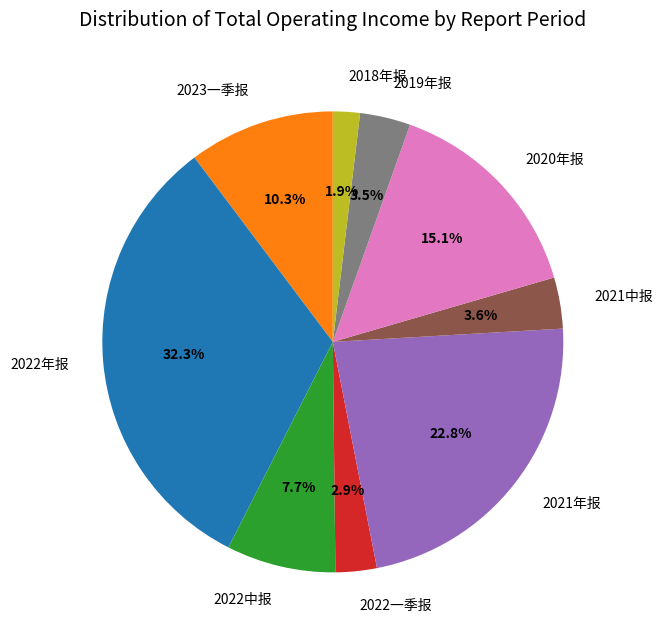

What is the ratio of the value at 2019年报 to the value at 2021年报?

0.2